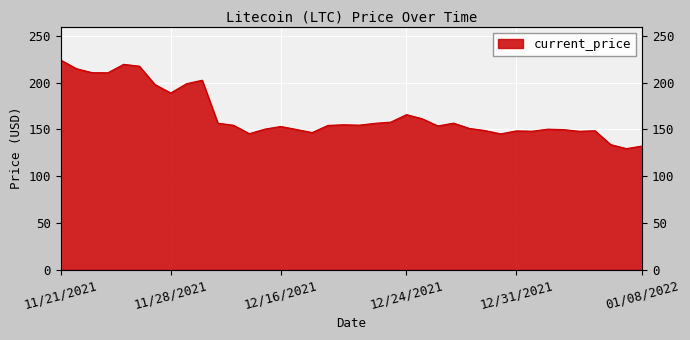

Between 12/19/2021 and 11/28/2021, which is larger?

11/28/2021